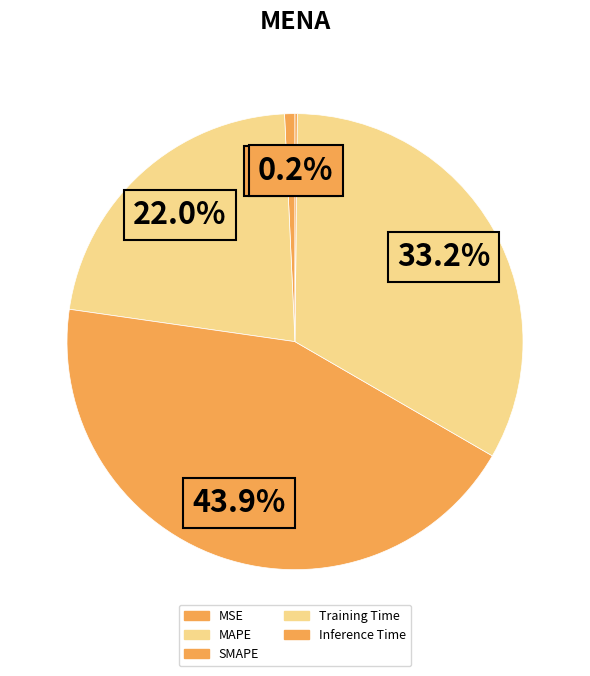

What is the change in value from MSE to MAPE?

+1.0